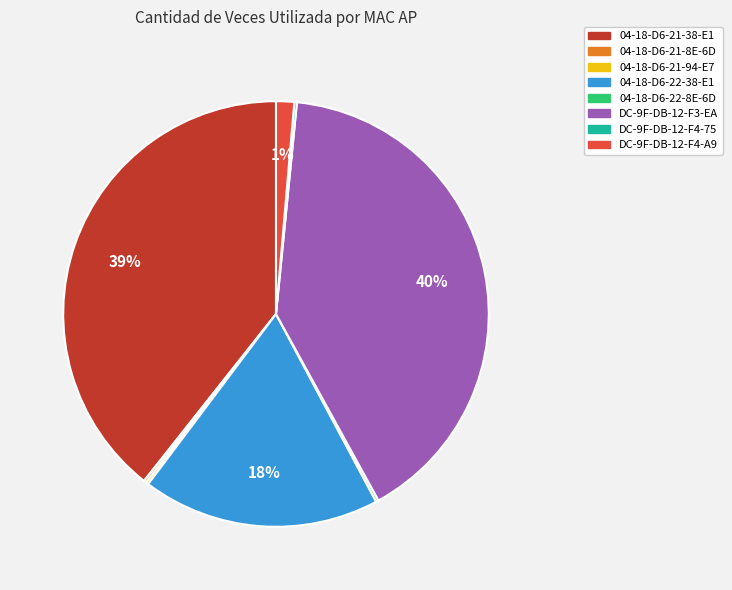

Does any single category account for the majority?

No